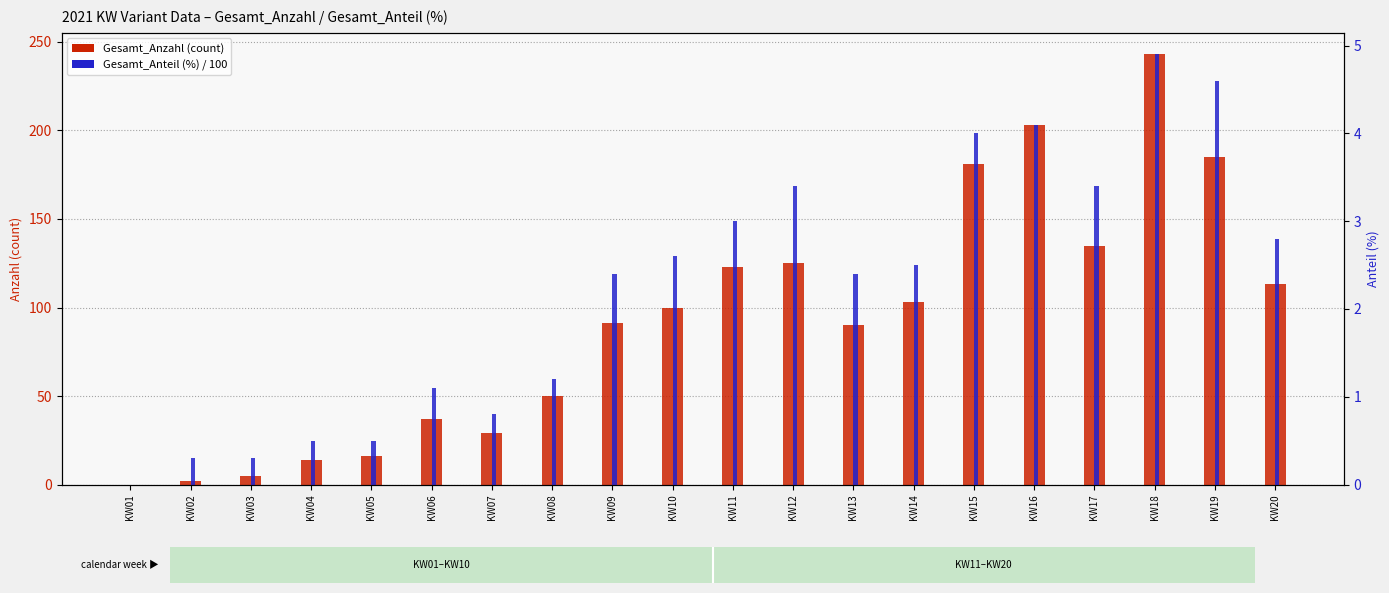

What is the value of the Gesamt_Anteil (%) bar at the 12th from the left?

3.4